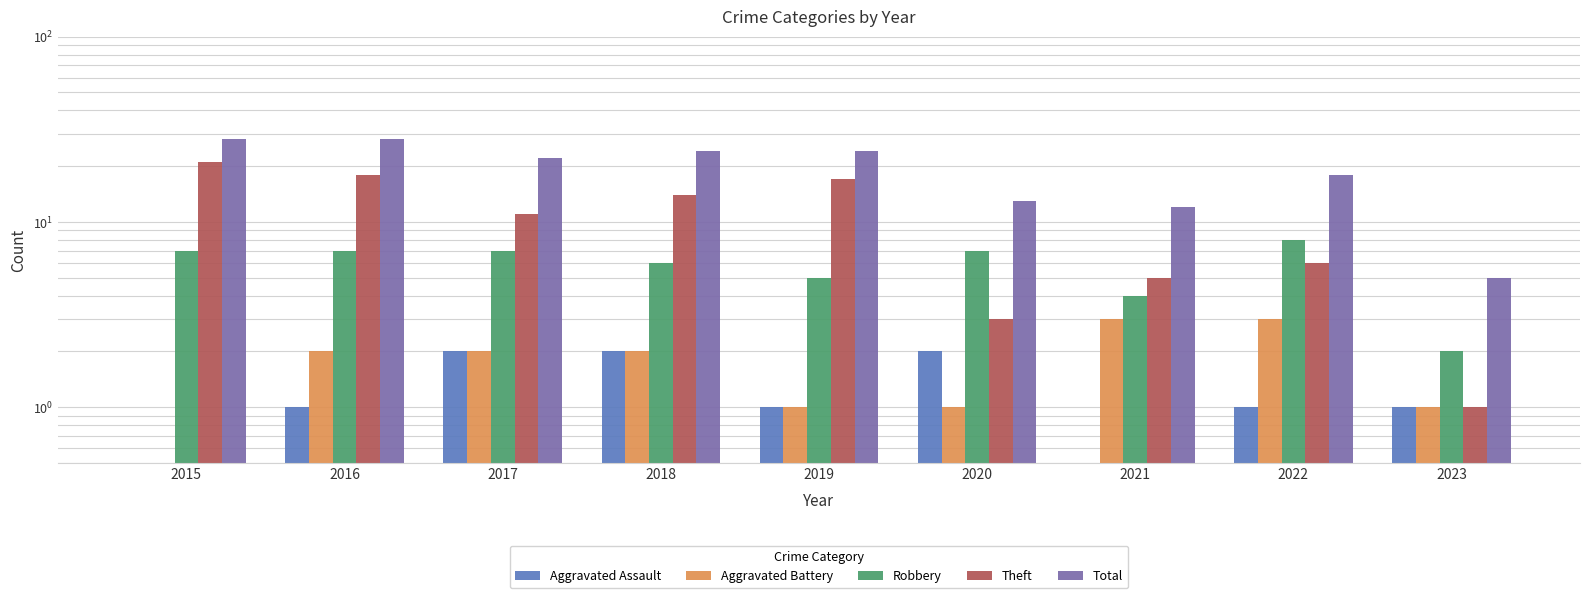

What value does the Theft series have at 2018, to the nearest 10?

10